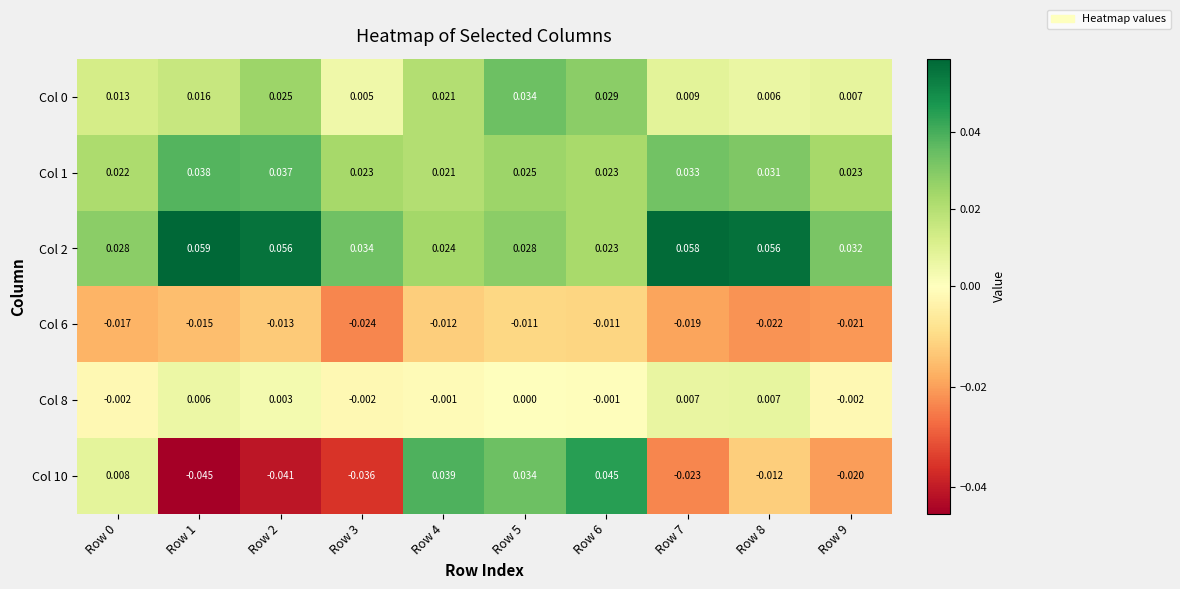

Count the number of categories in the chart.

10